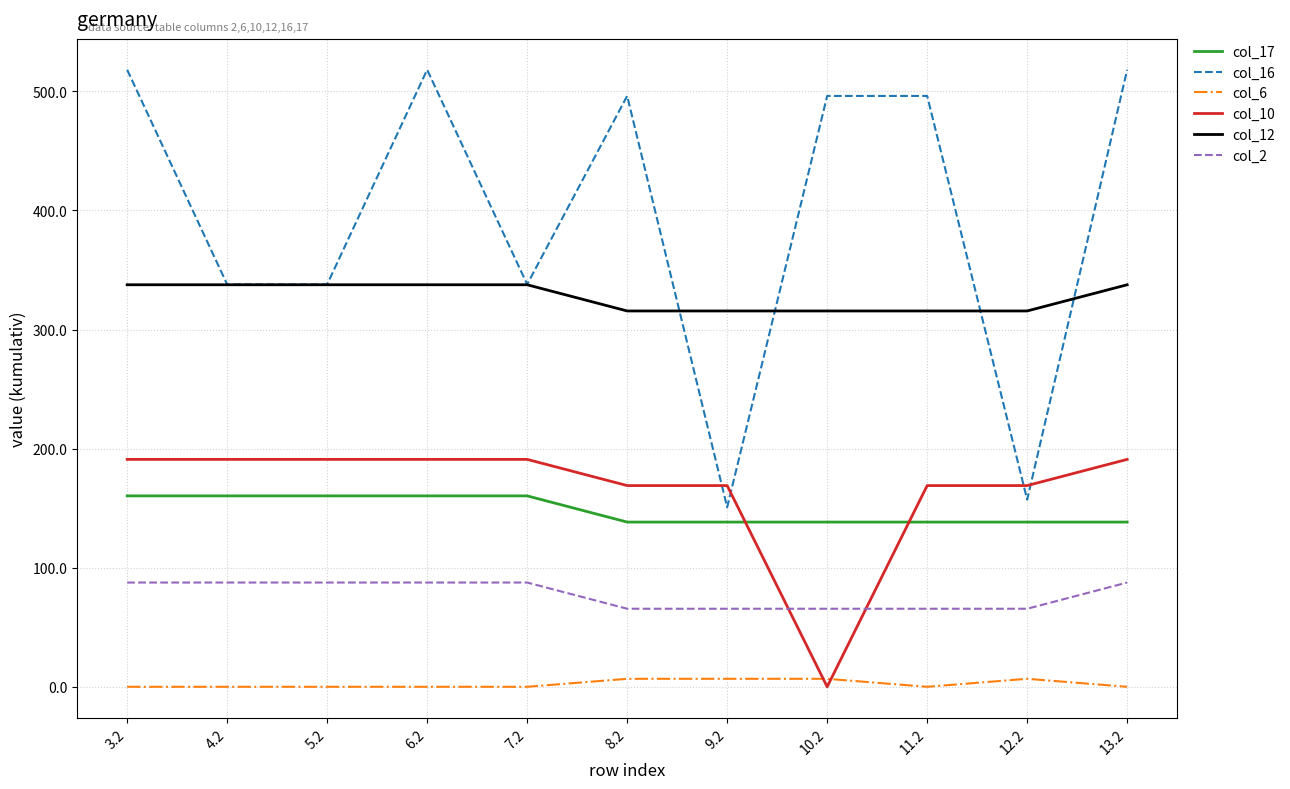

What is the maximum value shown in the chart?

518.1